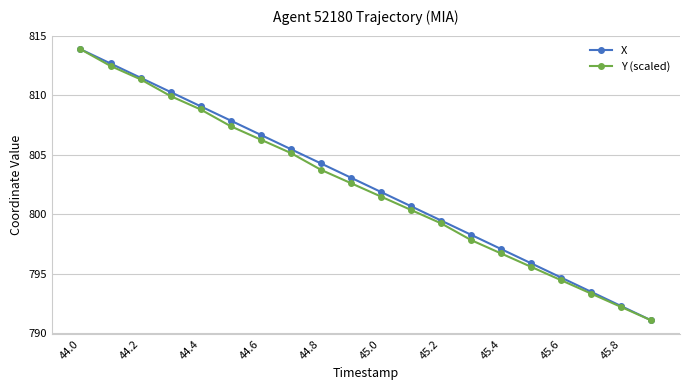

Is this an area chart (filled region under the line)?

No